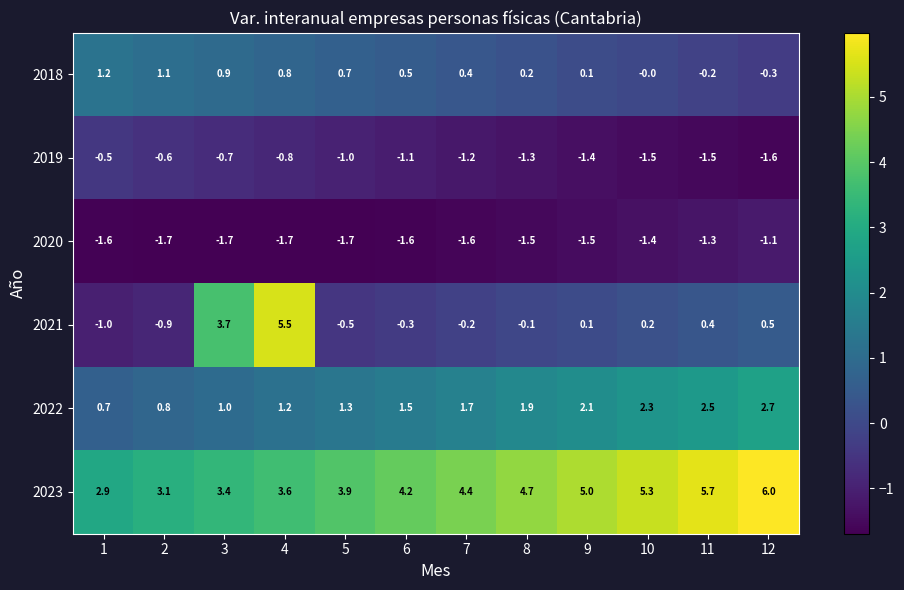

At which label is 2023 closest to 4?

5